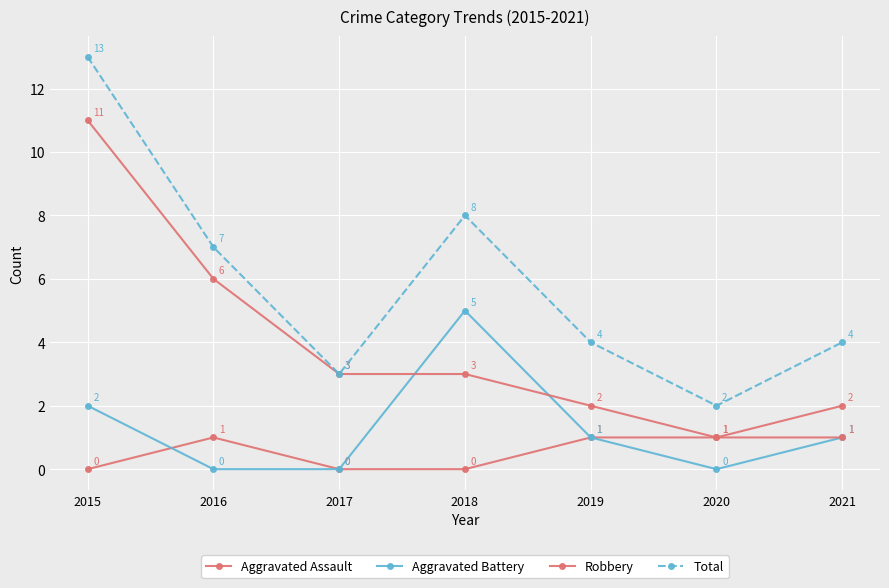

At how many categories does at least one series exceed 10?

1